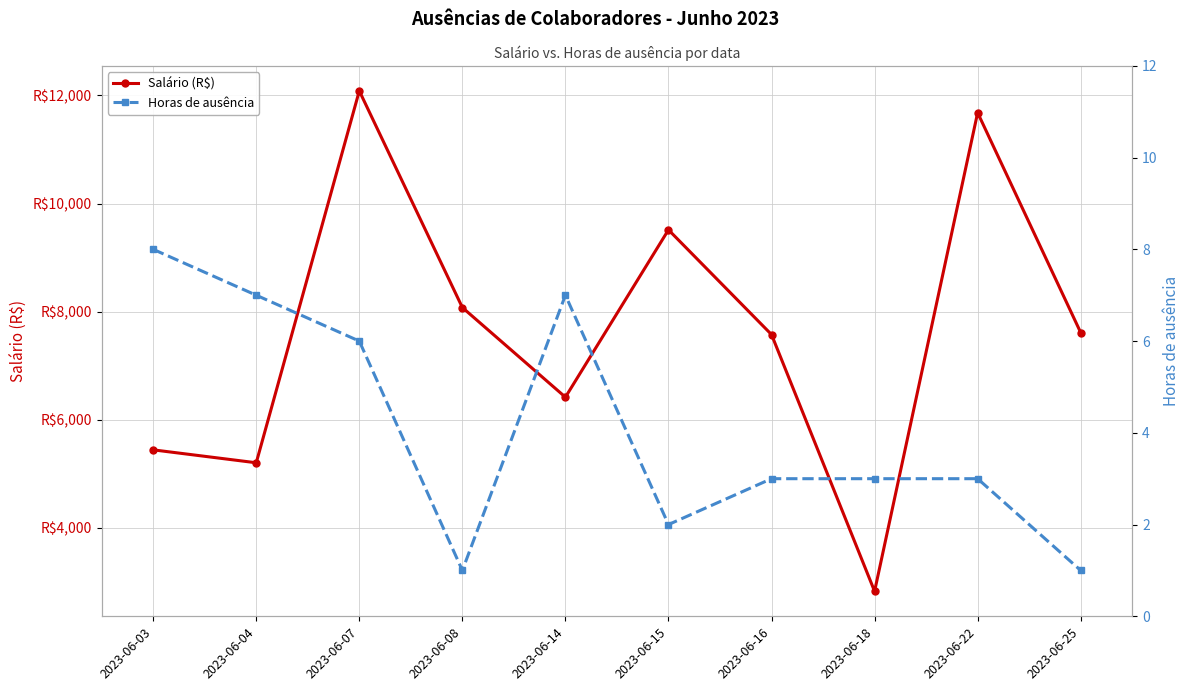

What is the average value of the Horas de ausência series?

4.1